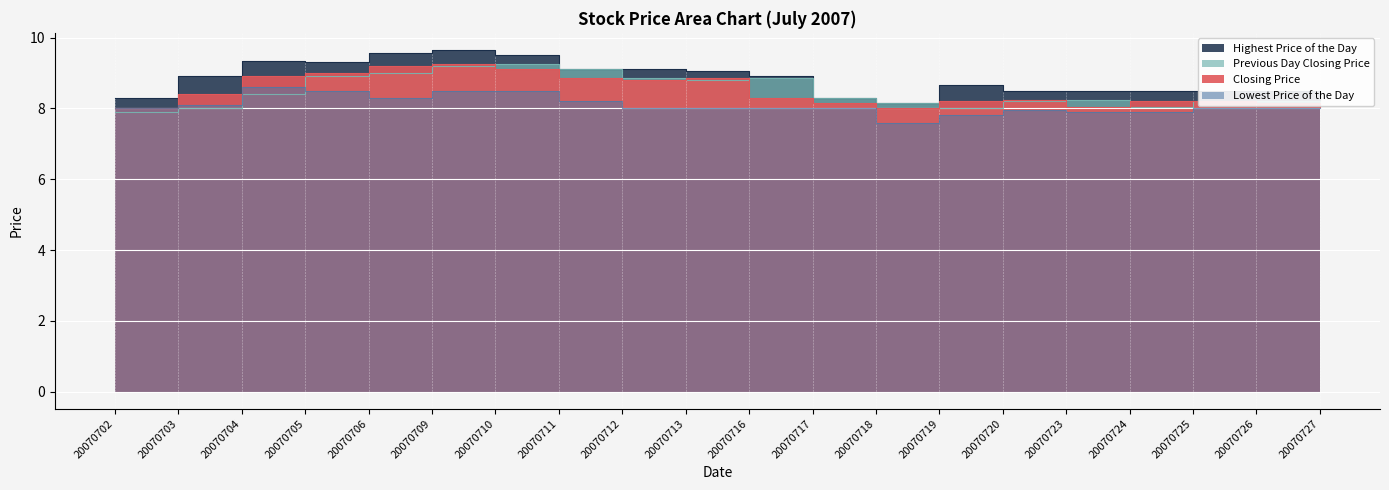

Between 20070709 and 20070726, which series saw the biggest shift?

Highest Price of the Day